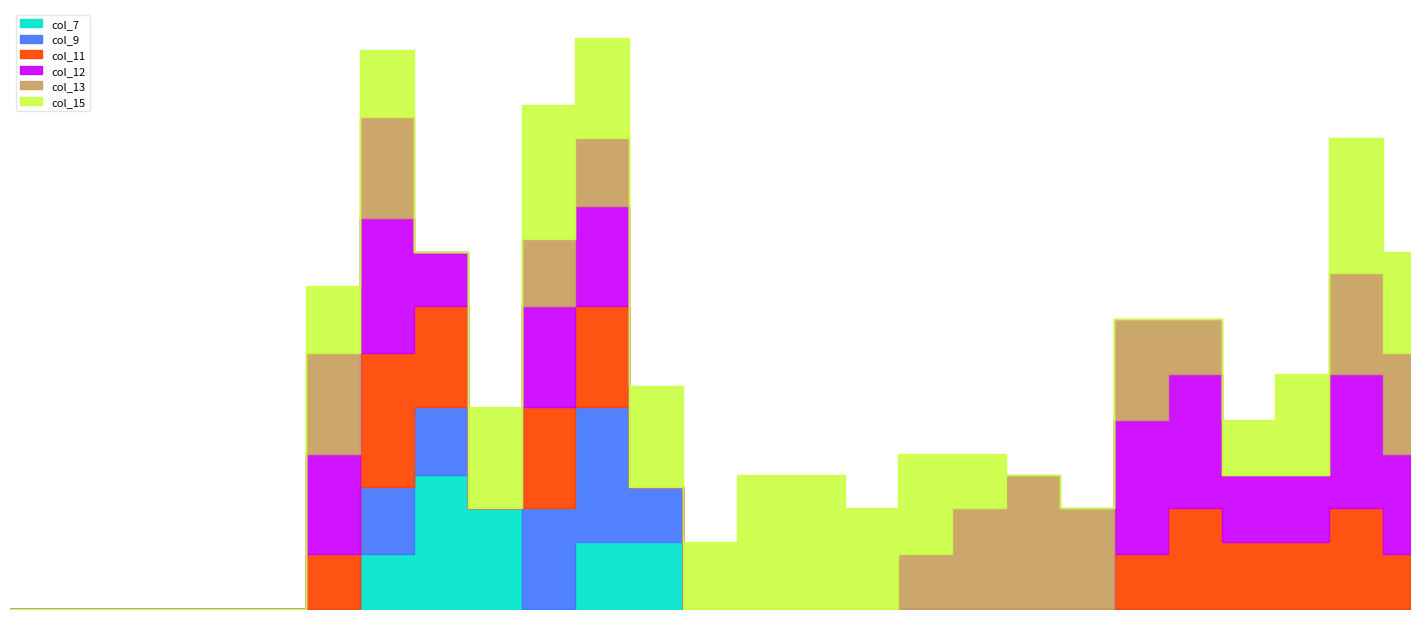

What is the maximum value for col_15?

2.0